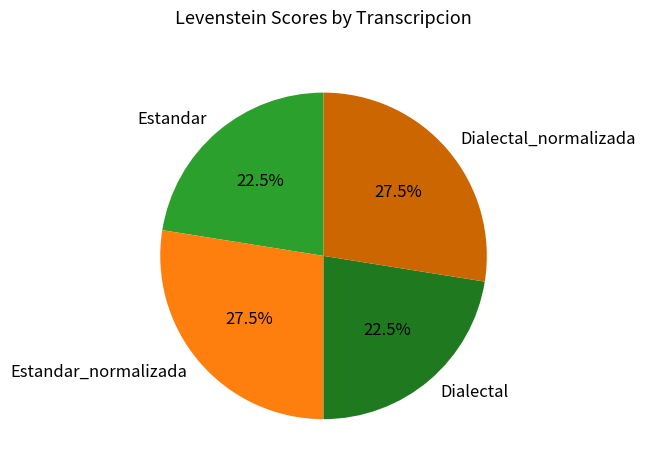

How many segments does this pie chart have?

4